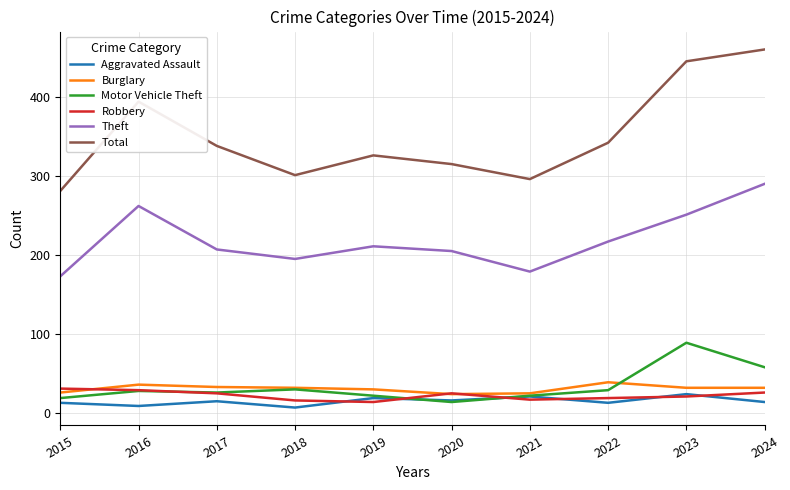

What is the sum of the Robbery values at 2023 and 2015?

52